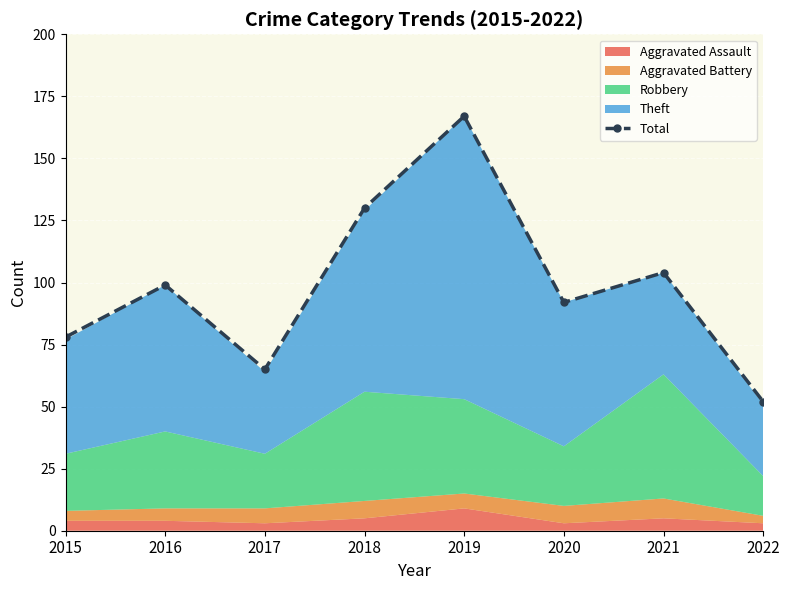

The value at 2018 is 130. True or false?

True